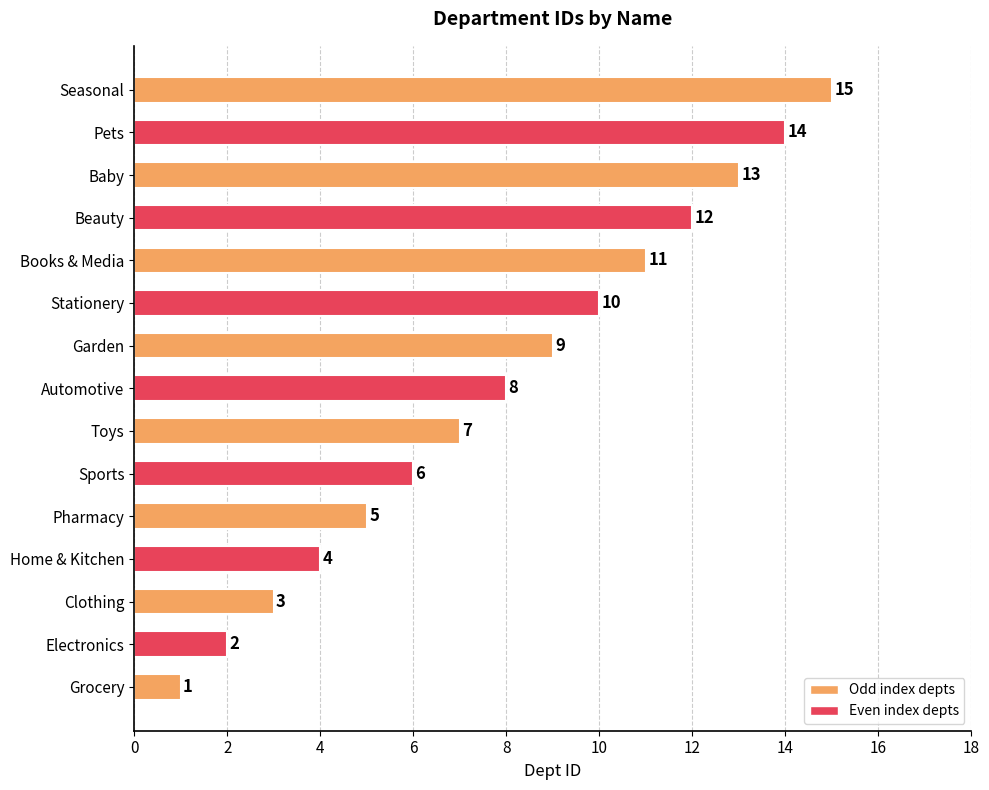

The chart shows a value of 15 at Stationery. True or false?

False